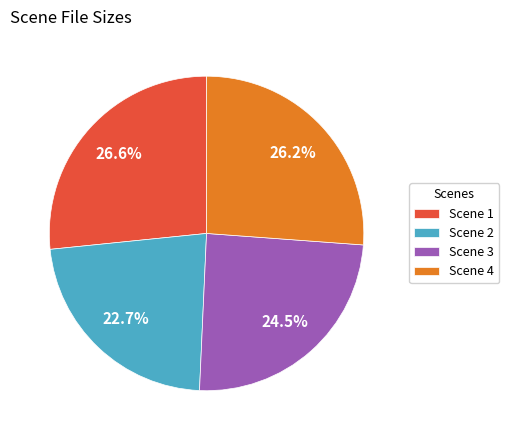

Count the number of slices in the pie.

4